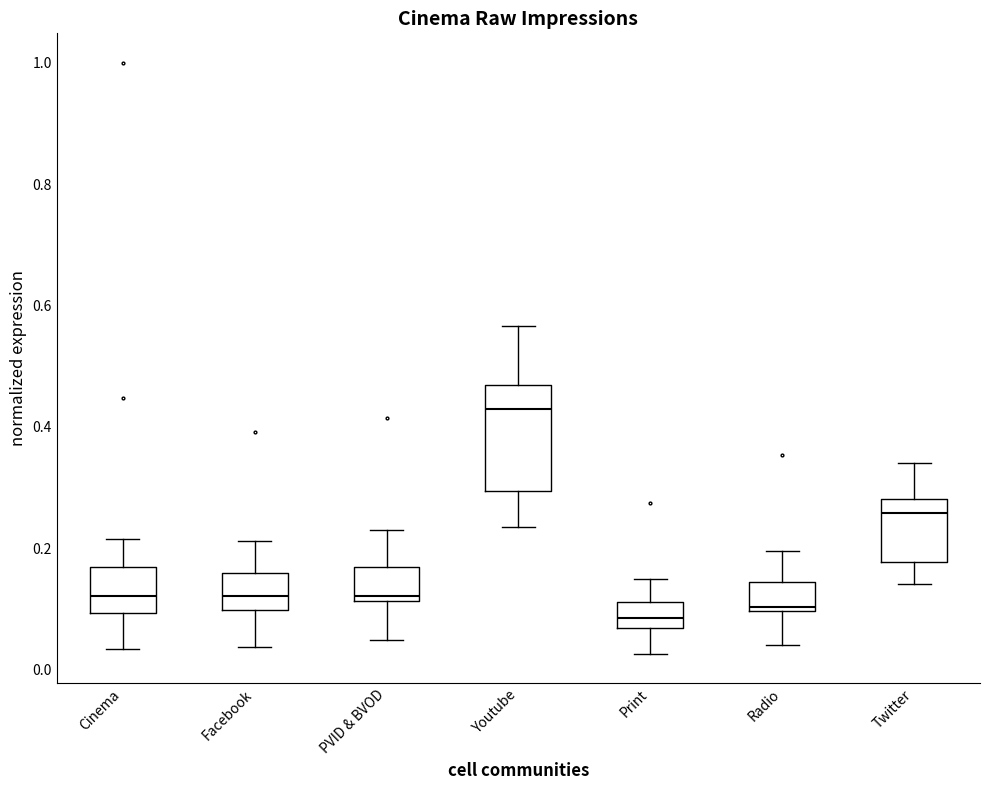

Comparing the boxes themselves (not the whiskers), which one is the tallest?

Youtube